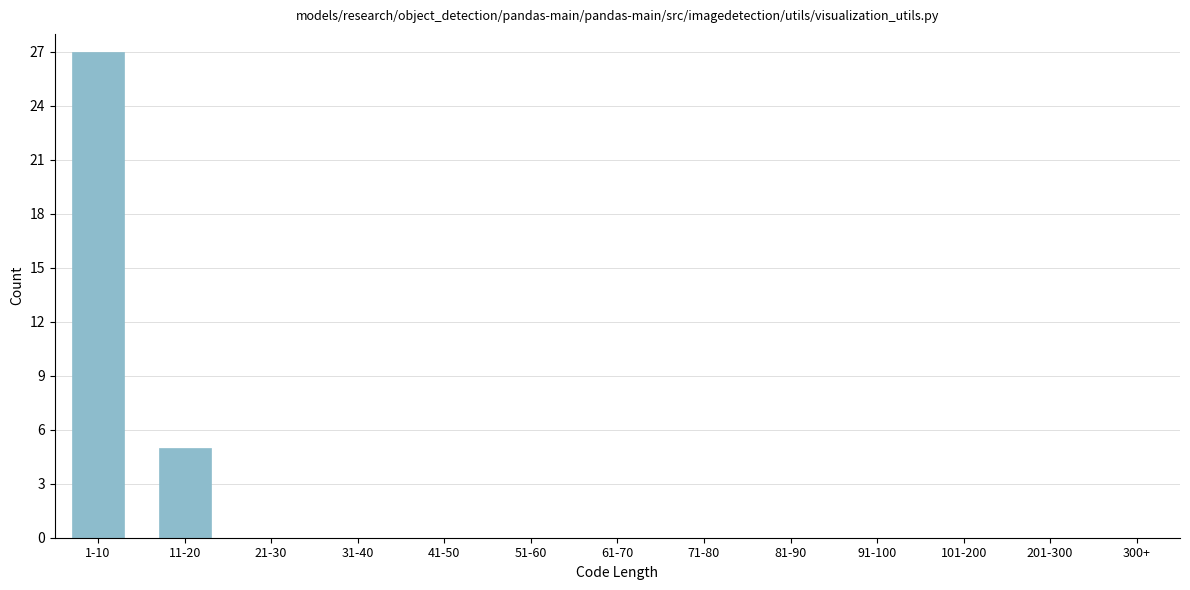

Reading left to right, what are all the values shown in this chart?

1-10=27	11-20=5	21-30=0	31-40=0	41-50=0	51-60=0	61-70=0	71-80=0	81-90=0	91-100=0	101-200=0	201-300=0	300+=0